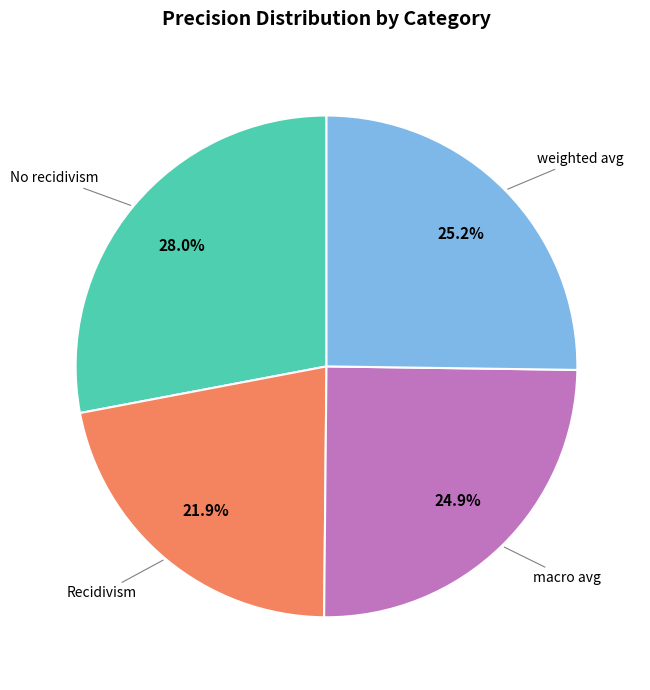

Is there a majority slice in this chart?

No